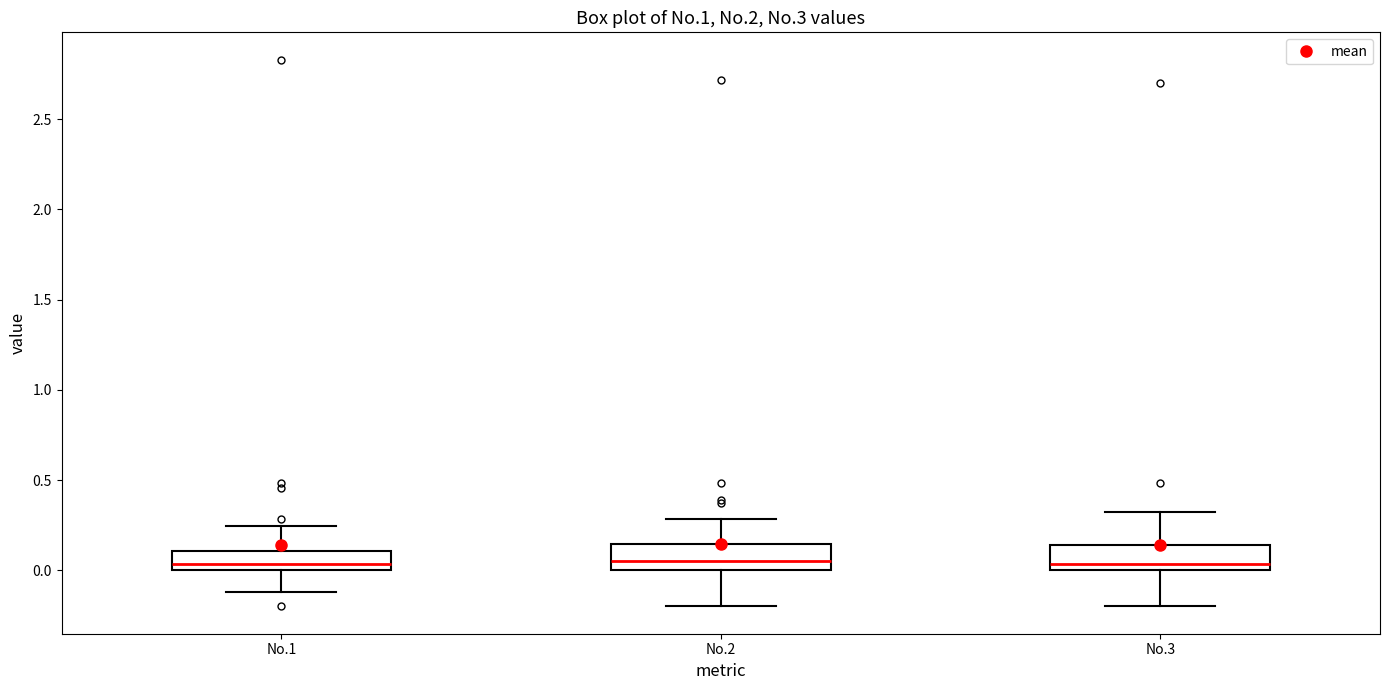

Where does the lower whisker of the box for No.1 end on the y-axis? The values are not printed on the chart, so give them approximately, as read against the axis.

-0.10